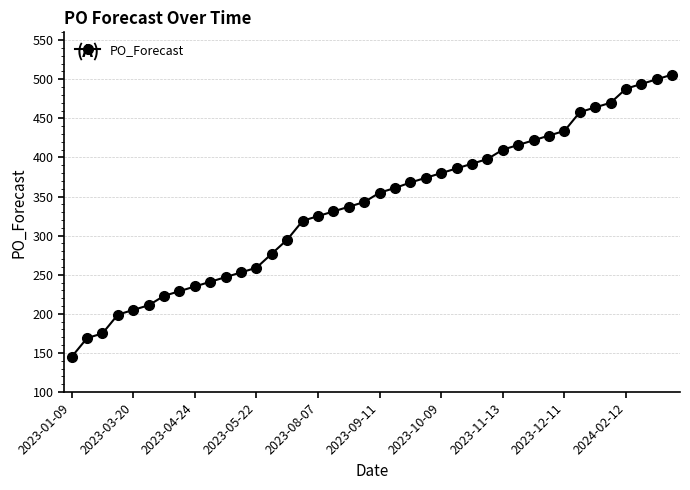

Does the chart have visible grid lines?

Yes